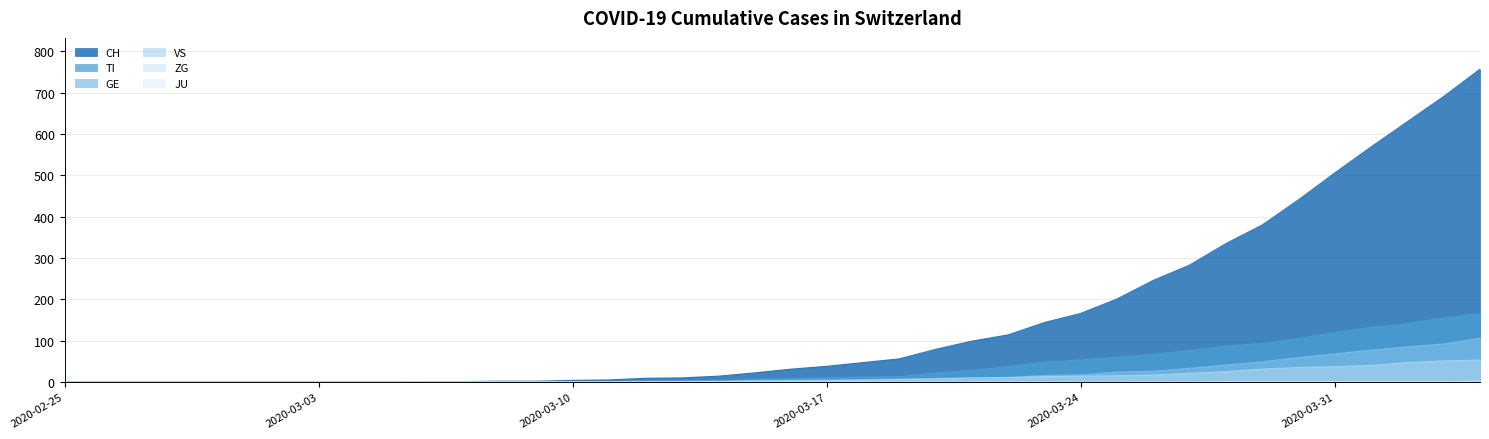

List the labels in order of ZG value, smallest first.

2020-02-25, 2020-02-26, 2020-02-27, 2020-02-28, 2020-02-29, 2020-03-01, 2020-03-02, 2020-03-03, 2020-03-04, 2020-03-05, 2020-03-06, 2020-03-07, 2020-03-08, 2020-03-09, 2020-03-10, 2020-03-11, 2020-03-12, 2020-03-13, 2020-03-14, 2020-03-15, 2020-03-16, 2020-03-17, 2020-03-18, 2020-03-19, 2020-03-20, 2020-03-21, 2020-03-22, 2020-03-23, 2020-03-24, 2020-03-25, 2020-03-26, 2020-03-27, 2020-03-28, 2020-03-29, 2020-03-30, 2020-03-31, 2020-04-01, 2020-04-02, 2020-04-03, 2020-04-04